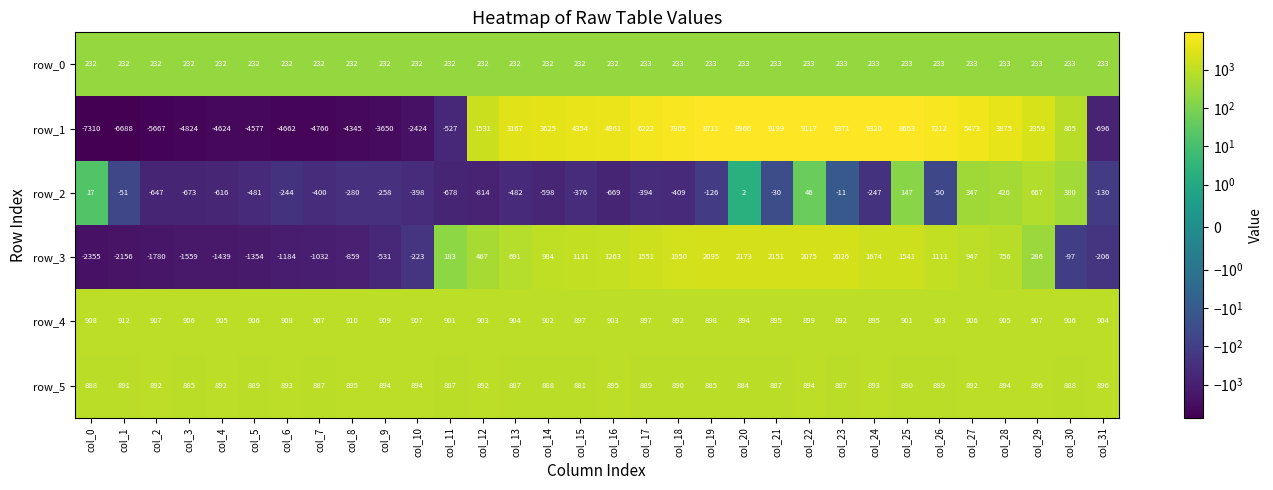

Which series changed the most between col_6 and col_23?

row_1